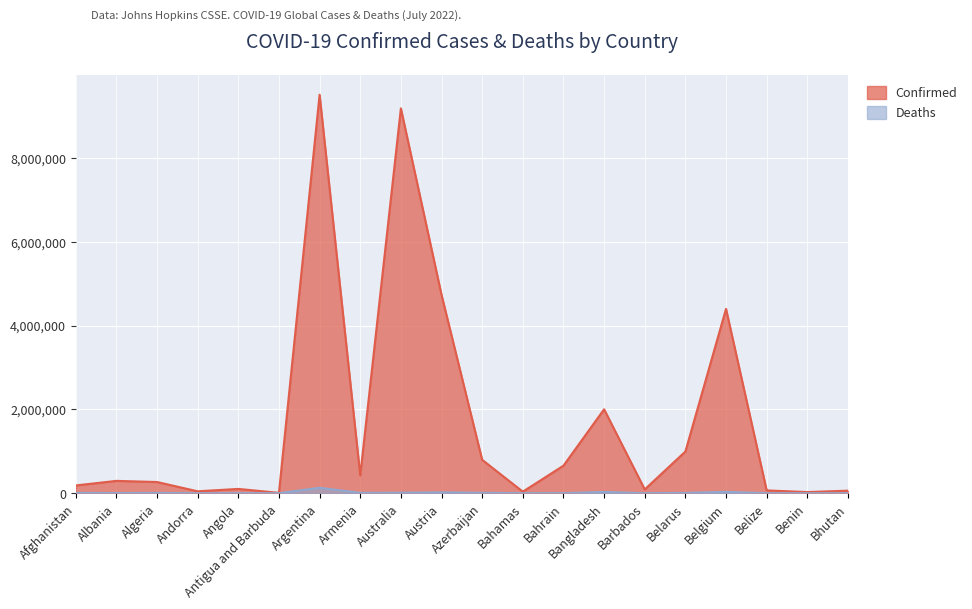

Which series has the largest range (max minus min)?

Confirmed